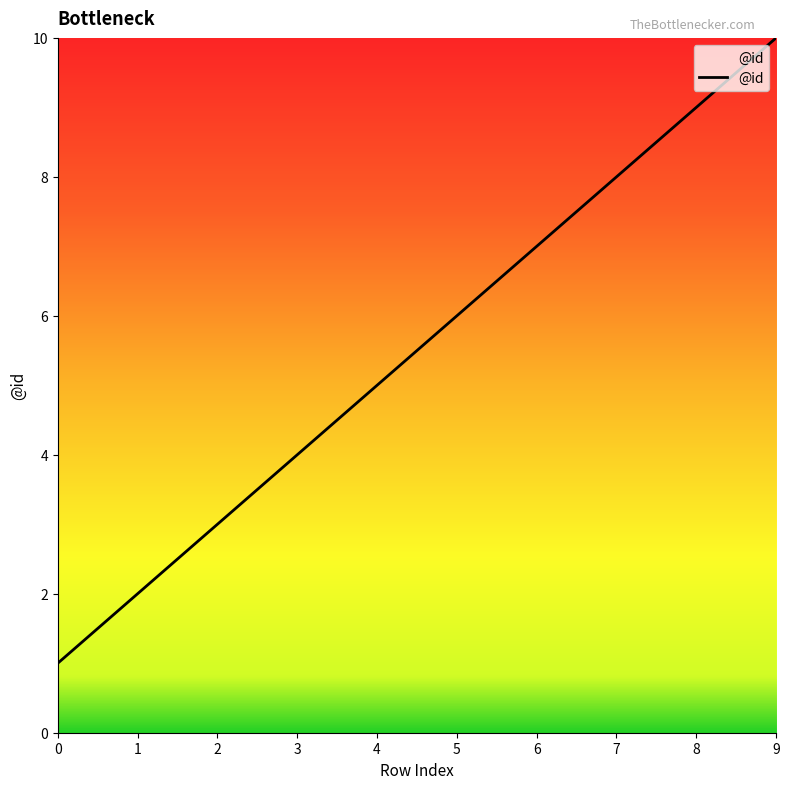

What is the difference between the maximum and minimum values?

9